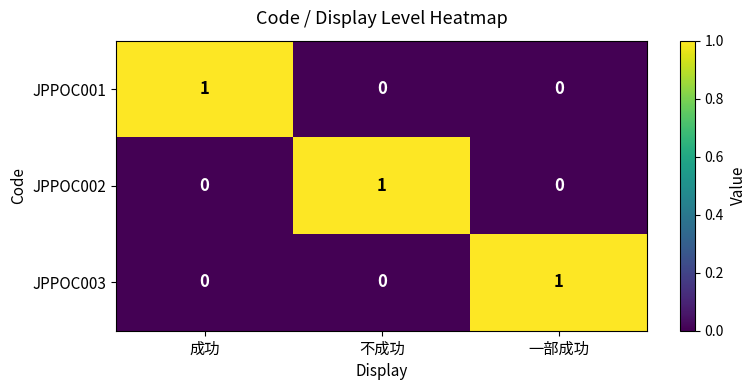

How many positive values does the JPPOC003 series have?

1